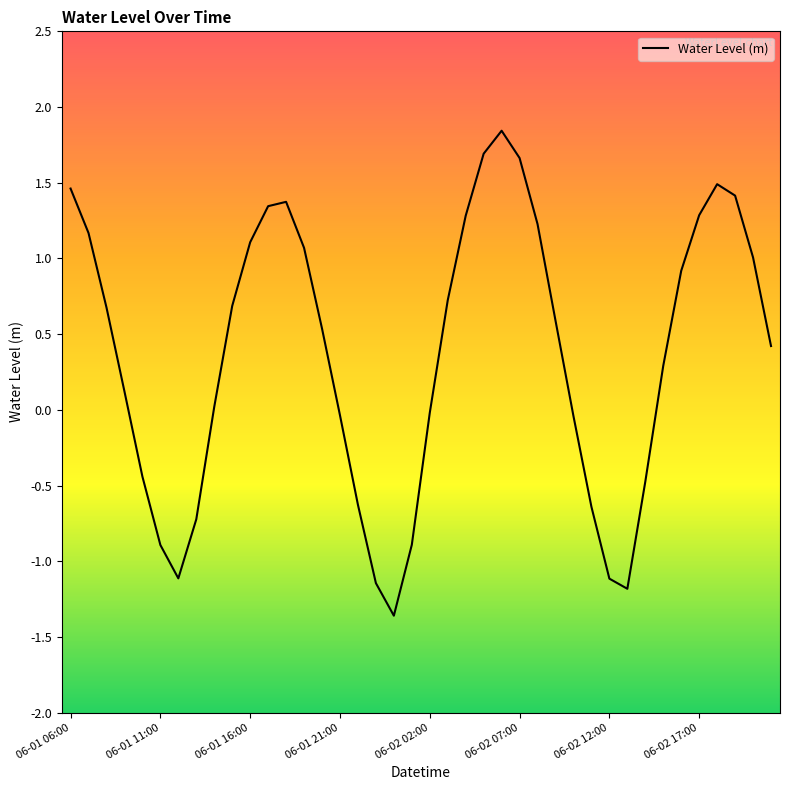

Does the chart have visible grid lines?

No